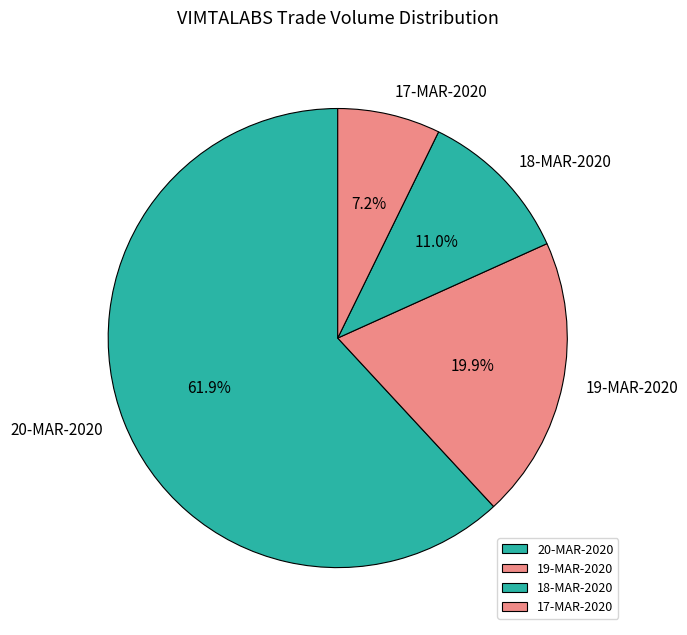

What percentage is the 20-MAR-2020 slice, to the nearest percent?

62%